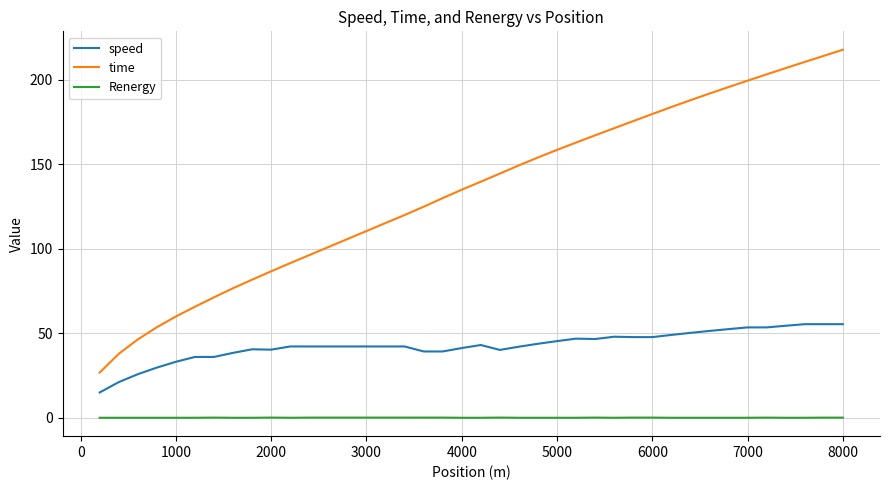

What are all the series names shown in the legend?

speed, time, Renergy